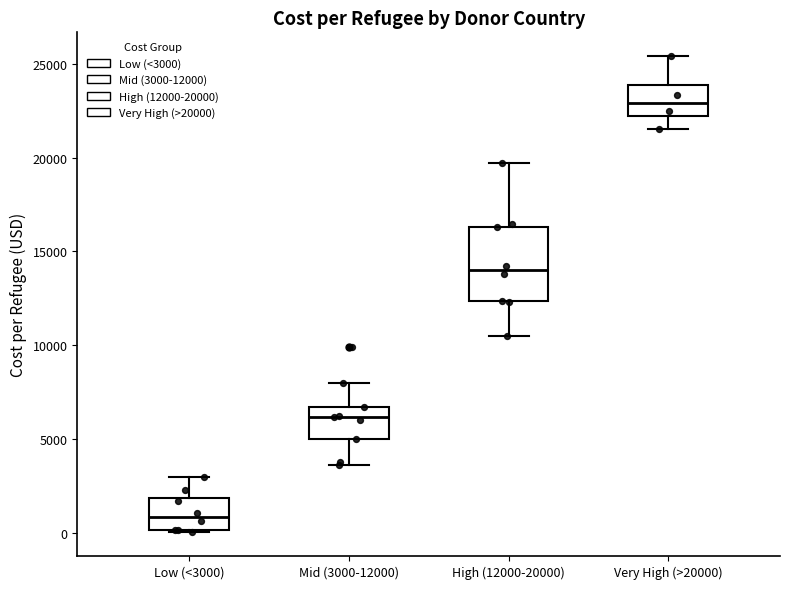

Reading left to right, transcribe this box plot: for each box, give where its median line is, the range the box spans, and where its two whiskers end, as read against the y-axis. The values are not printed on the chart, so give them approximately, as read against the axis.

Low (<3000): median 1000, box 0 to 2000, whiskers 0 to 3000
Mid (3000-12000): median 6000, box 5000 to 6500, whiskers 3500 to 8000
High (12000-20000): median 14000, box 12500 to 16500, whiskers 10500 to 19500
Very High (>20000): median 23000, box 22000 to 24000, whiskers 21500 to 25500